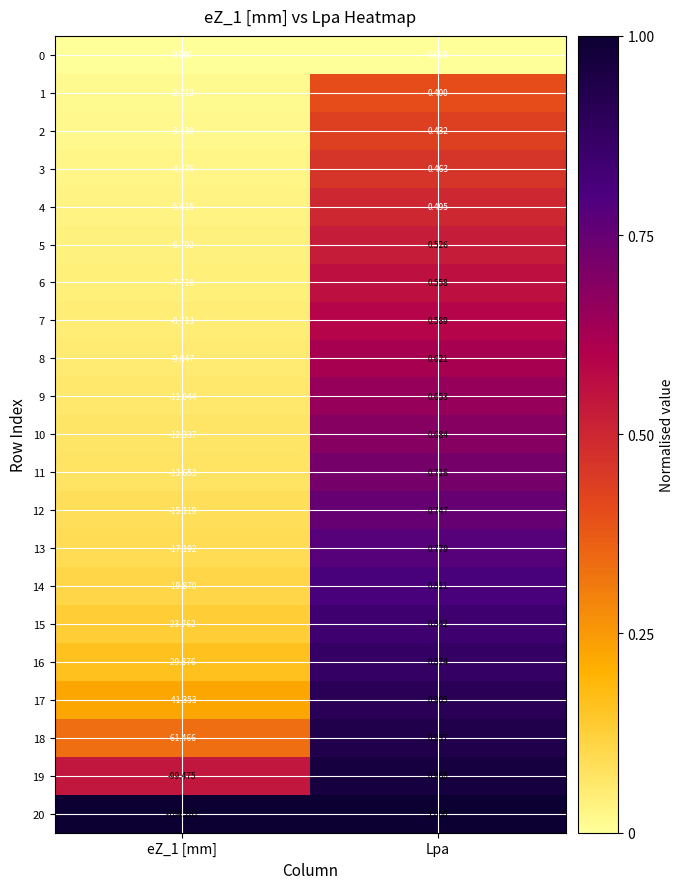

How many categories are shown in the chart?

2